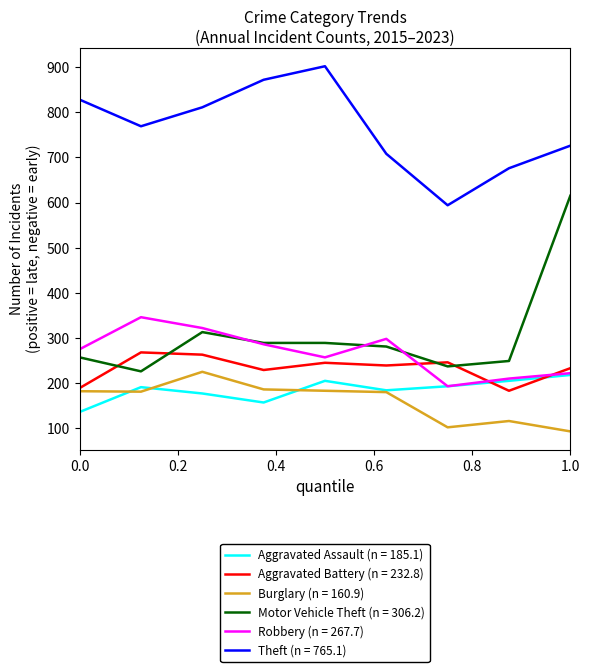

What is the greatest value displayed?

902